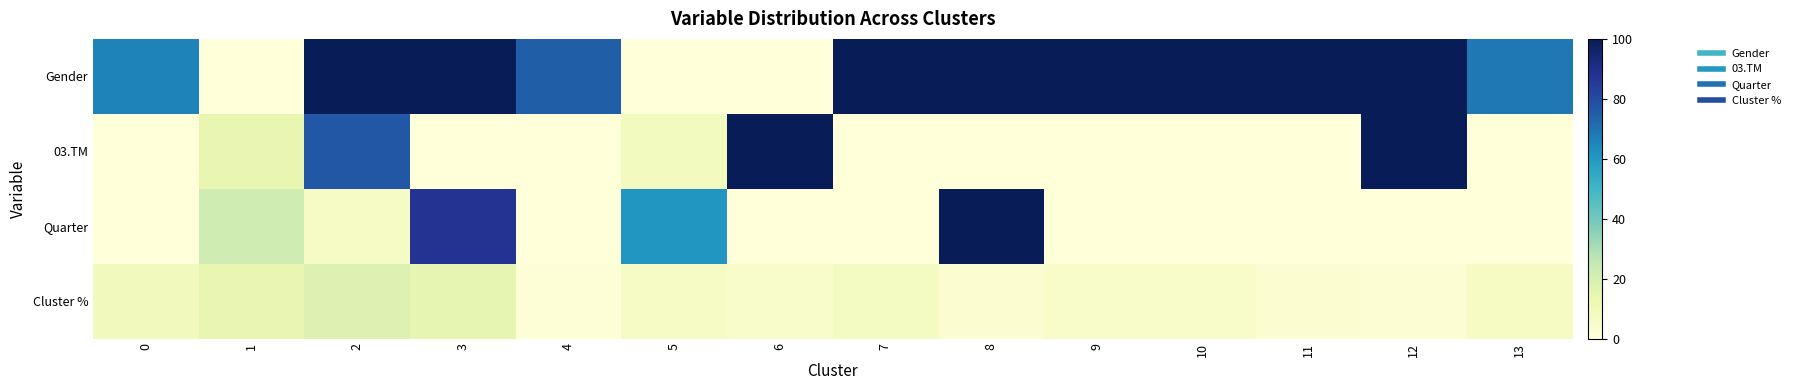

Reading left to right, what are all the values shown in this chart?

Gender: 0=65.9	1=0.0	2=100.0	3=100.0	4=74.9	5=0.0	6=0.0	7=100.0	8=100.0	9=100.0	10=99.8	11=100.0	12=100.0	13=68.5
03.TM: 0=0.0	1=14.1	2=76.7	3=0.0	4=0.0	5=7.9	6=100.0	7=0.0	8=0.0	9=0.0	10=0.0	11=0.0	12=100.0	13=0.0
Quarter: 0=0.0	1=22.6	2=6.0	3=87.7	4=0.0	5=60.8	6=0.0	7=0.0	8=100.0	9=0.0	10=0.0	11=0.0	12=0.0	13=0.0
Cluster %: 0=9.1	1=14.2	2=18.3	3=14.5	4=1.3	5=6.1	6=4.5	7=7.0	8=2.5	9=5.4	10=5.2	11=2.6	12=2.2	13=6.9